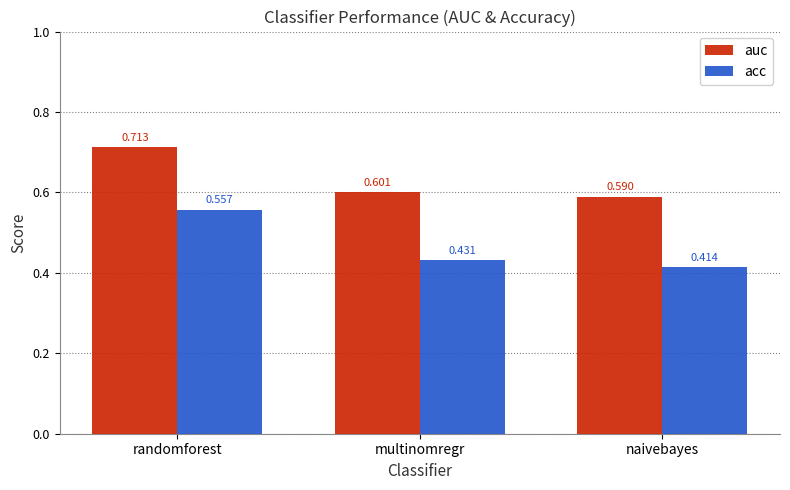

What is the label of the 1st bar from the left?

randomforest